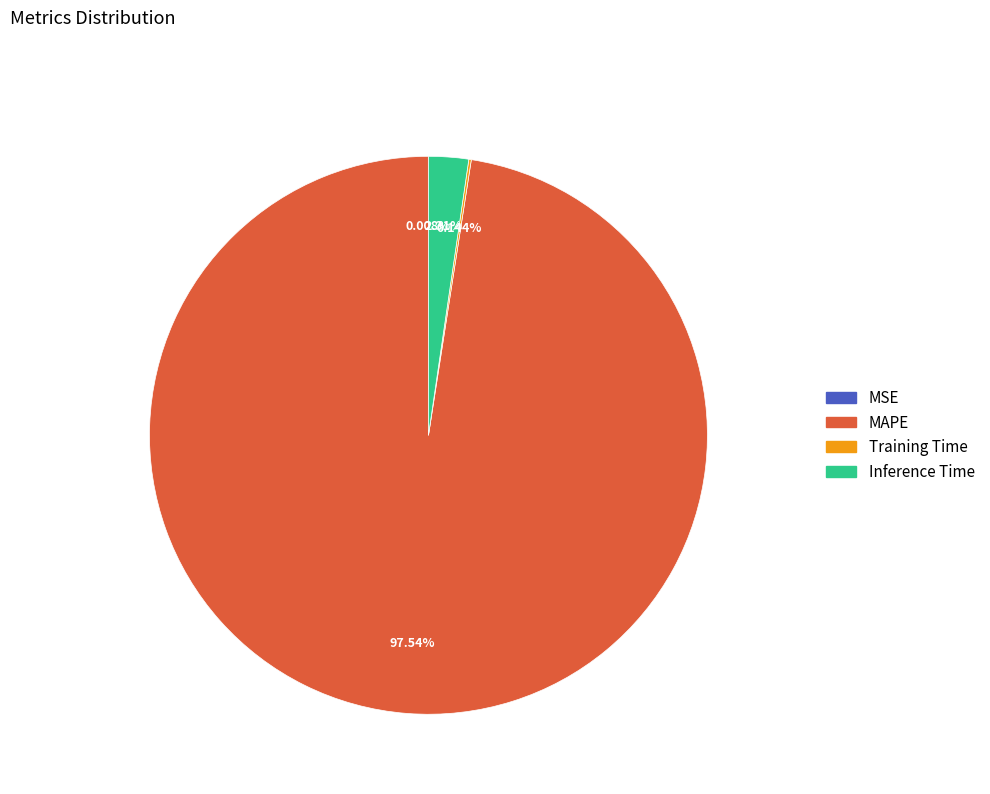

Is there a majority slice in this chart?

Yes